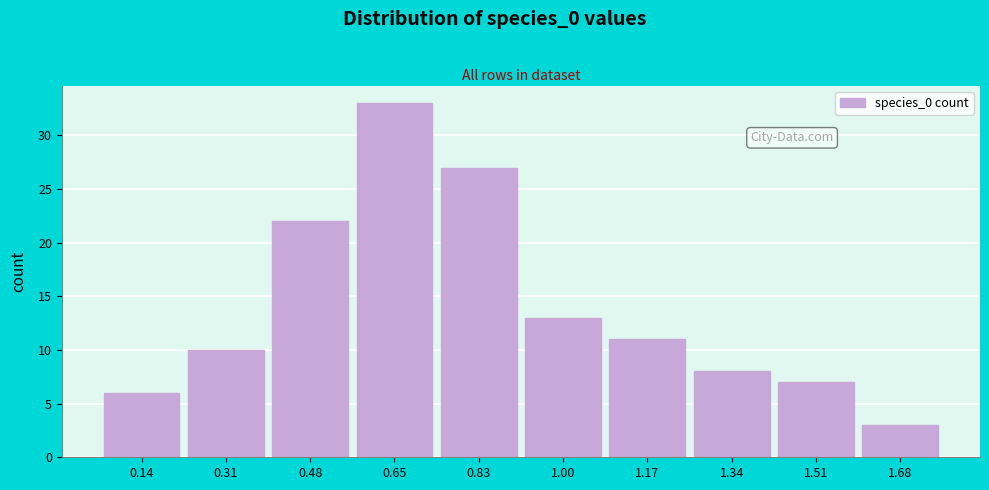

Reading right to left, extract all data points from this chart.

3	7	8	11	13	27	33	22	10	6